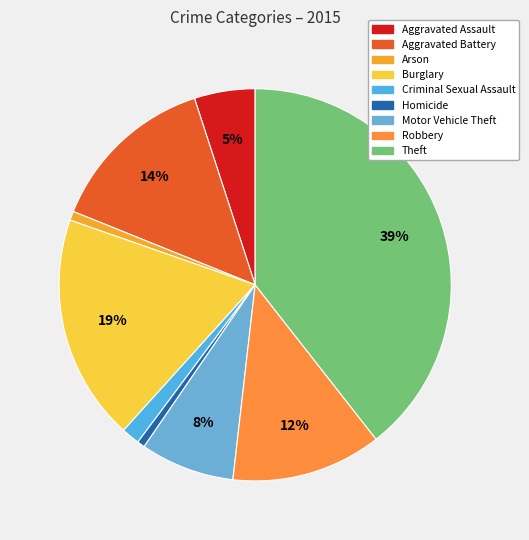

How many slices are in this pie chart?

9